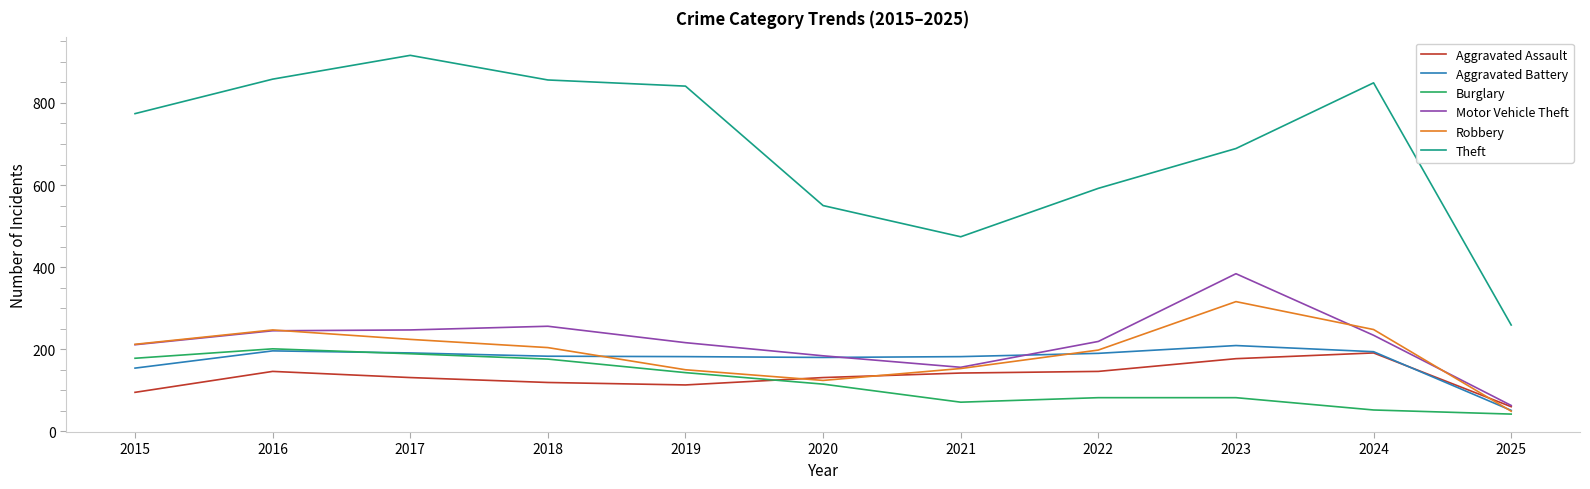

Count the number of data series in this chart.

6